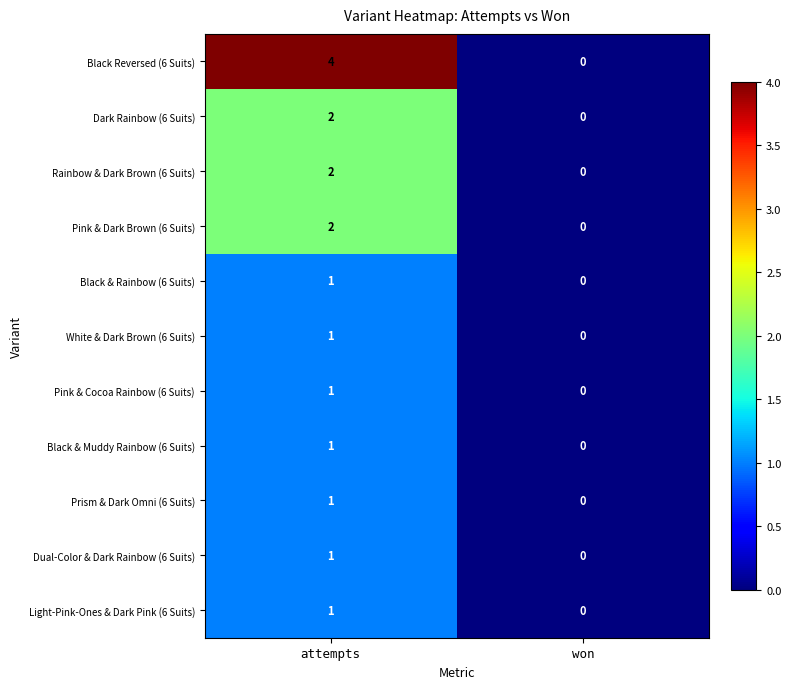

Where is Prism & Dark Omni (6 Suits) nearest to the value 0?

won